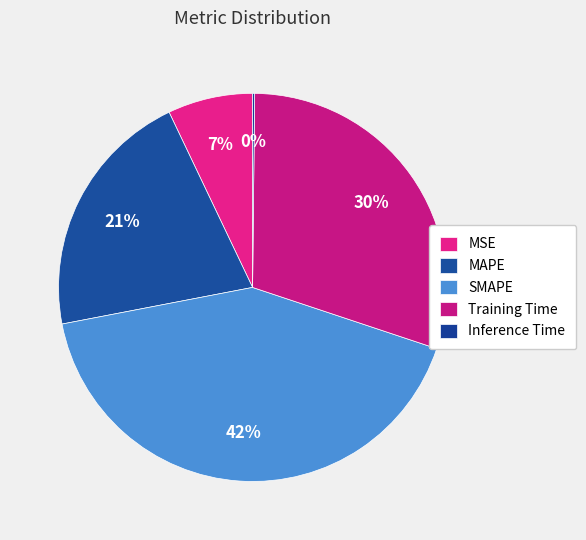

Rank the categories by value from highest to lowest.

SMAPE, Training Time, MAPE, MSE, Inference Time